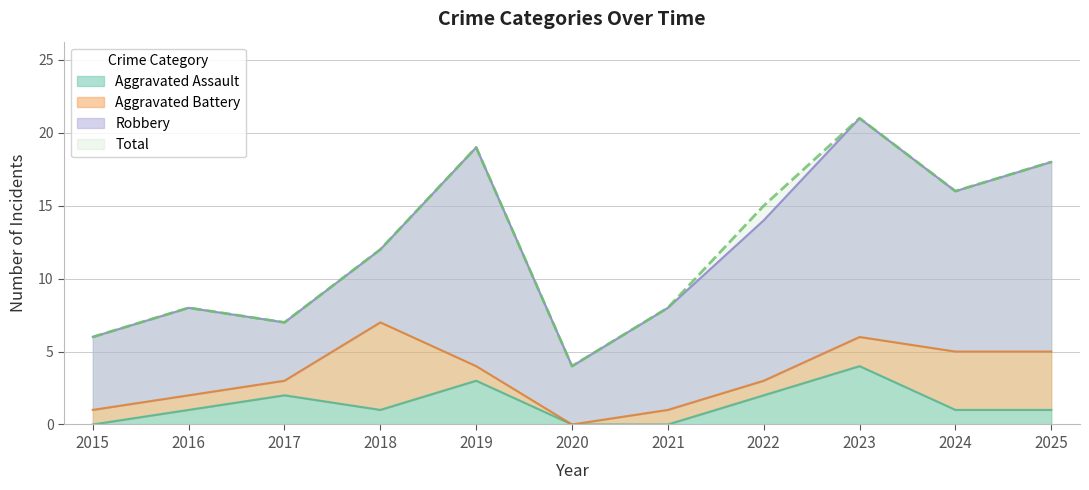

What is the average value of the Aggravated Assault series?

1